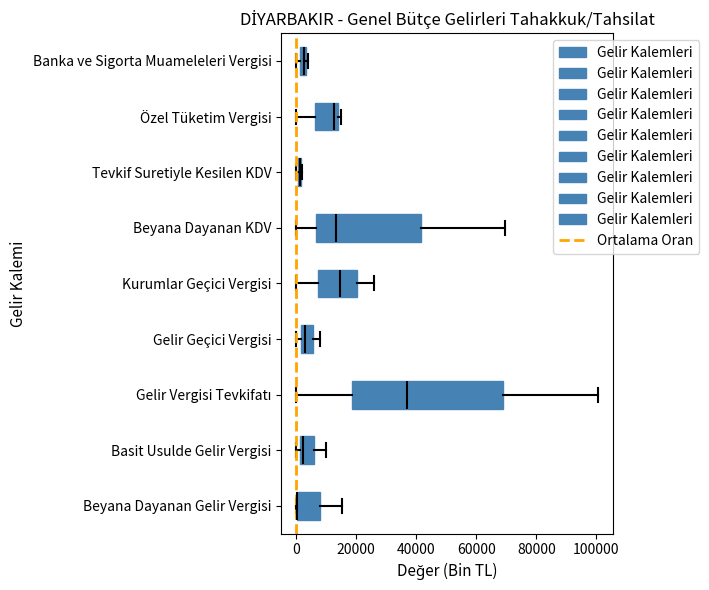

Comparing the boxes themselves (not the whiskers), which one is the widest?

Gelir Vergisi Tevkifatı